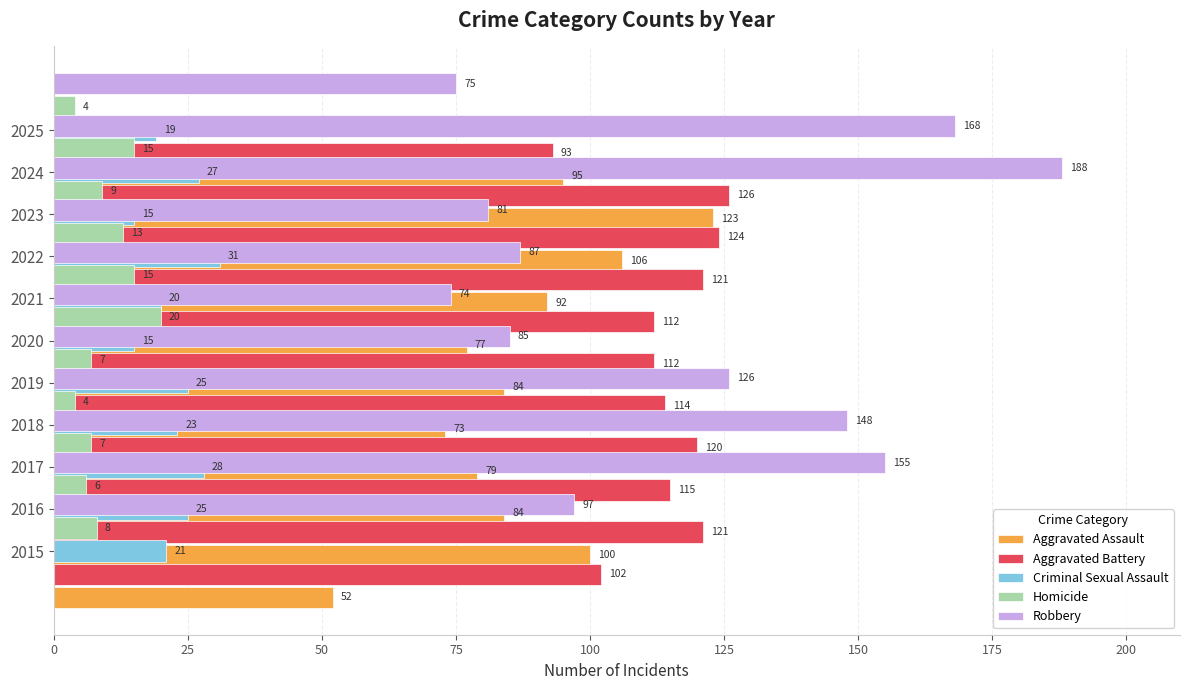

Is the value of Aggravated Battery at 2015 greater than the value of Aggravated Assault at 2019?

Yes